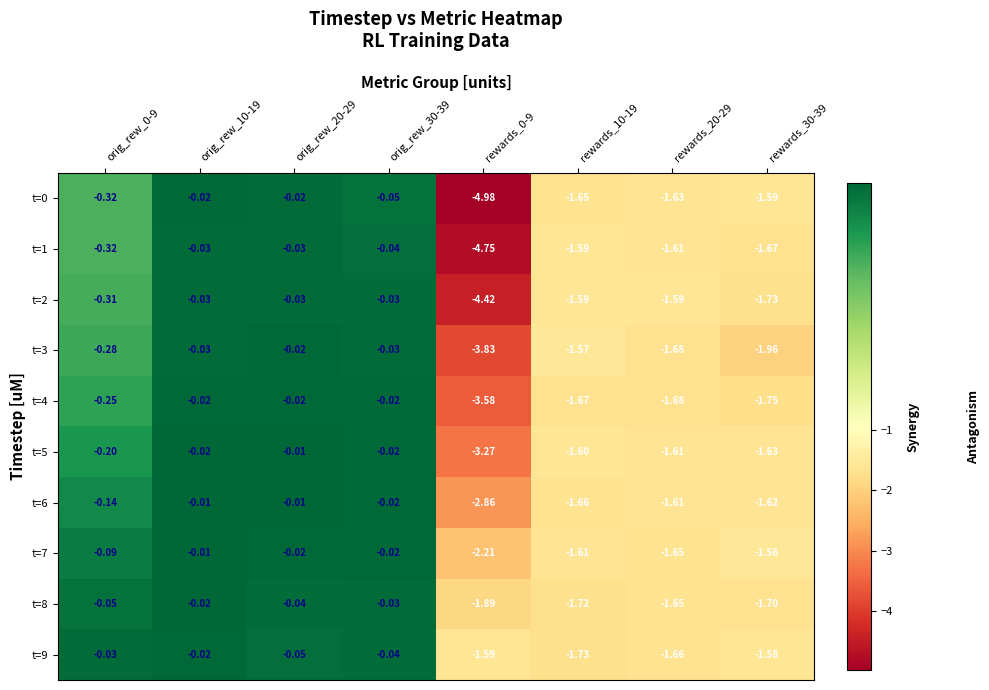

Is the value of t=7 at rewards_30-39 greater than the value of t=8 at orig_rew_20-29?

No